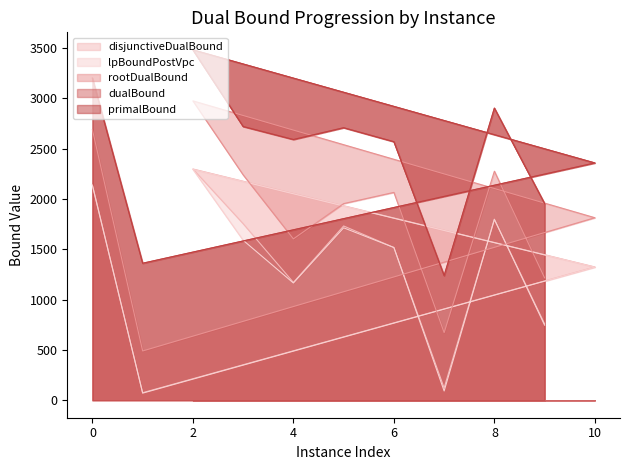

Is it true that dualBound equals 3482.0 at 2?

True